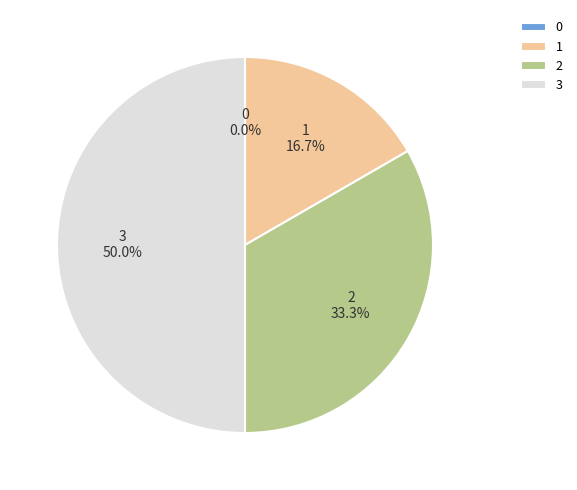

Is 2 the majority of the pie?

No